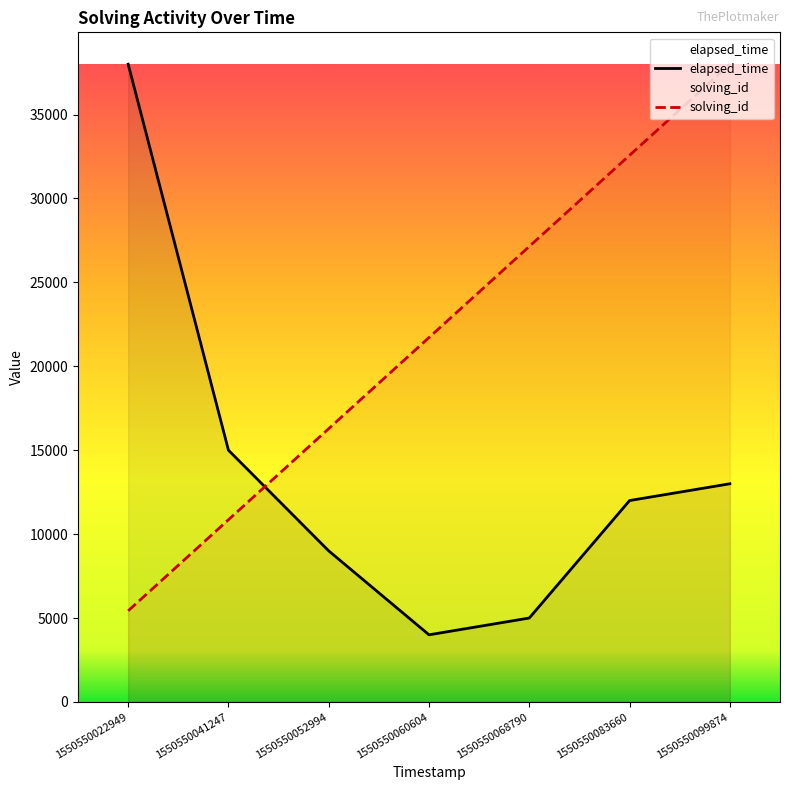

Which label corresponds to the largest value in the chart?

1550550099874